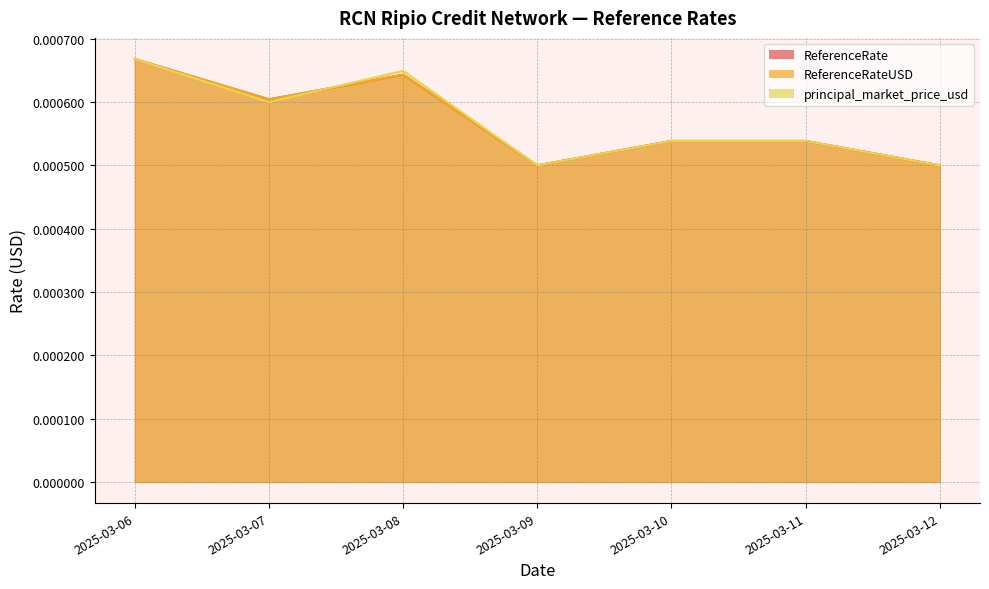

At how many categories does at least one series exceed 0?

7